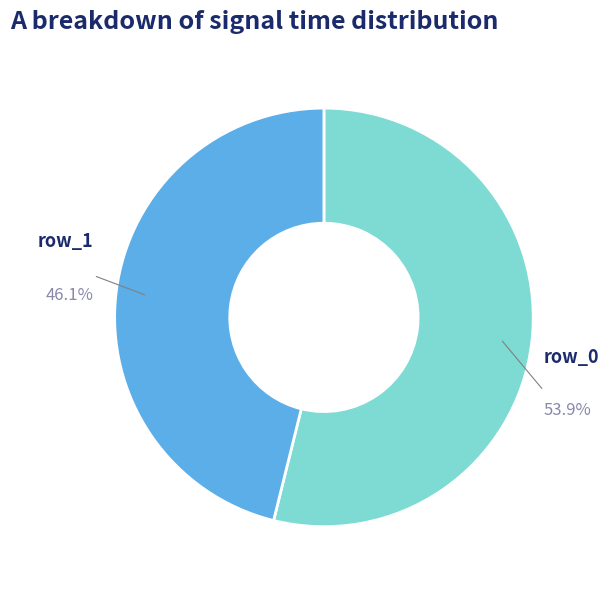

Does any single category account for the majority?

Yes